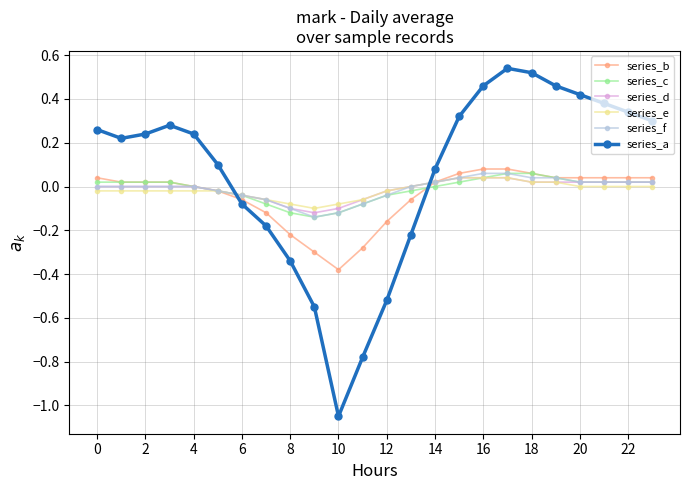

What is the sum of all series_a values?

1.4